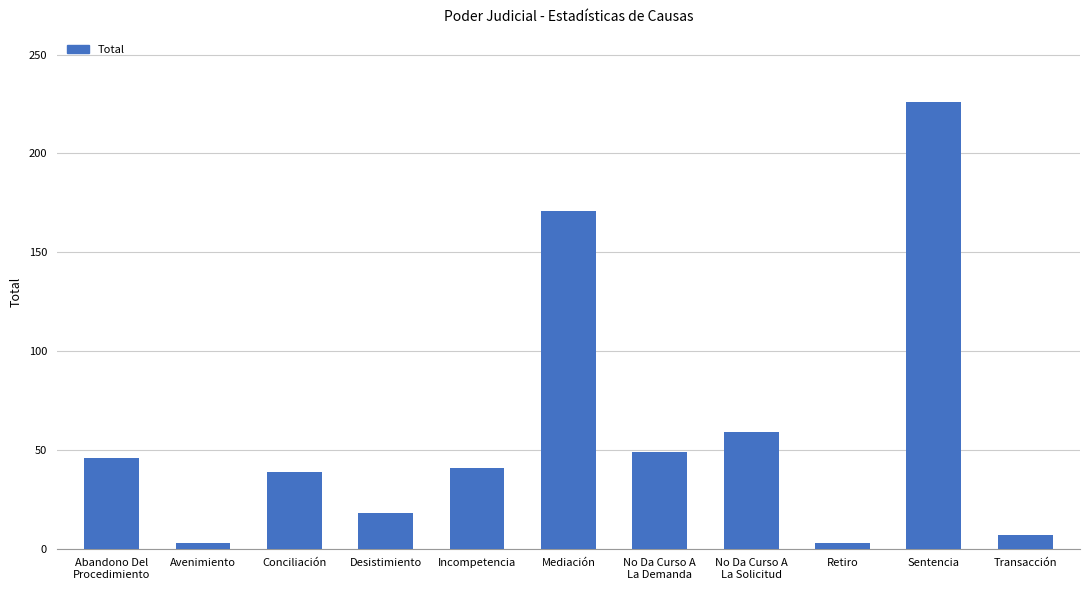

What is the label of the 1st bar from the right?

Transacción